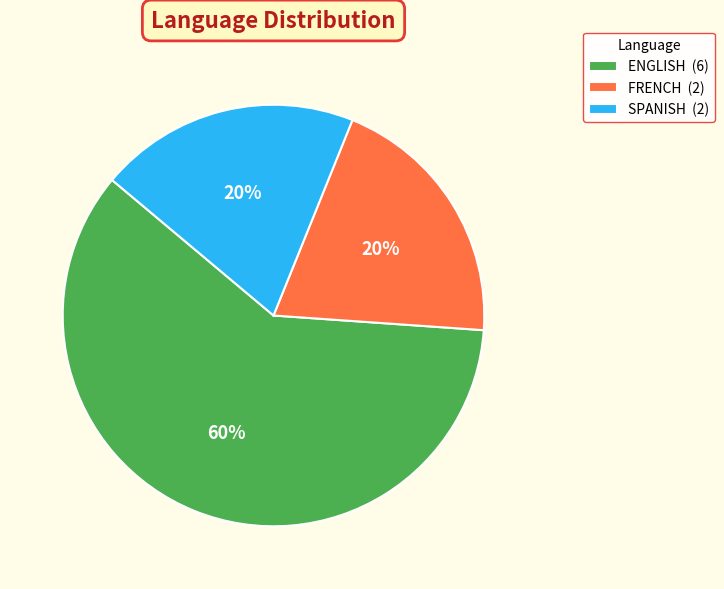

Do SPANISH (2) and FRENCH (2) together represent more than half of the pie?

No